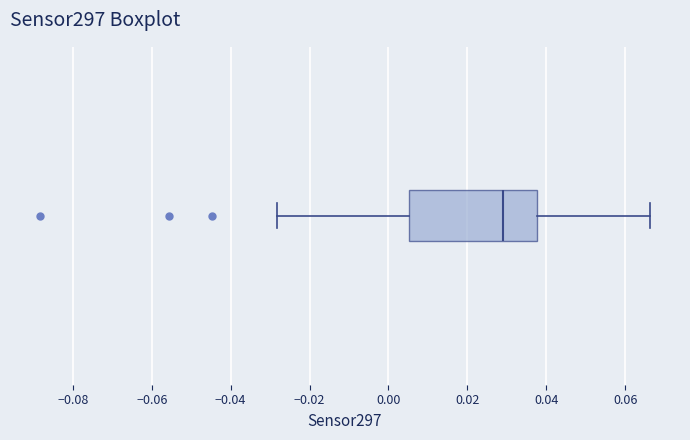

Transcribe this box plot: give where the median line is, the range the box spans, and where the two whiskers end, as read against the x-axis. The values are not printed on the chart, so give them approximately, as read against the axis.

median 0.028, box 0.006 to 0.038, whiskers -0.028 to 0.066